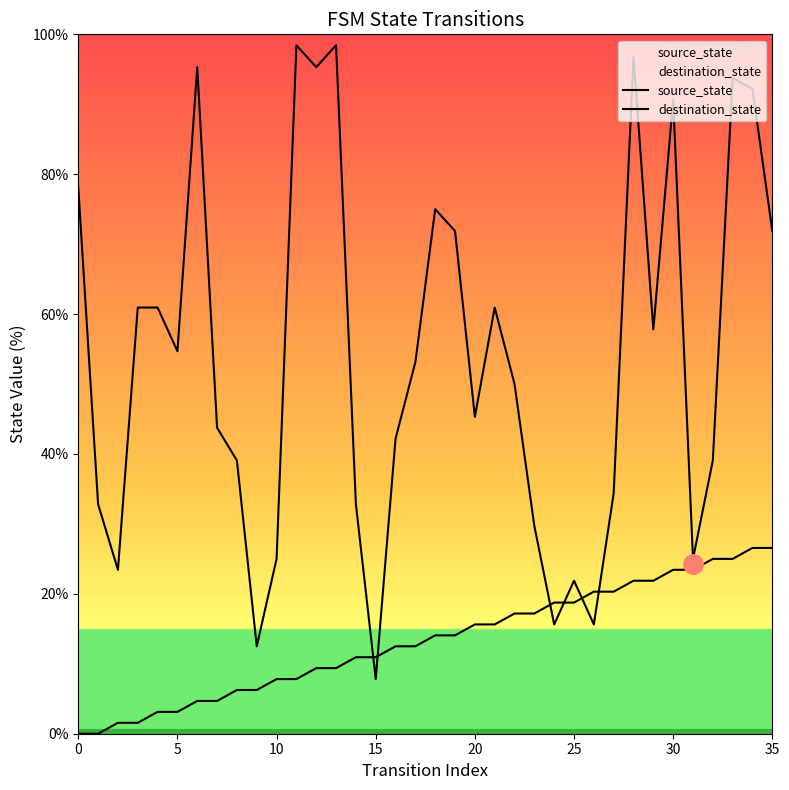

Count the number of data series in this chart.

2